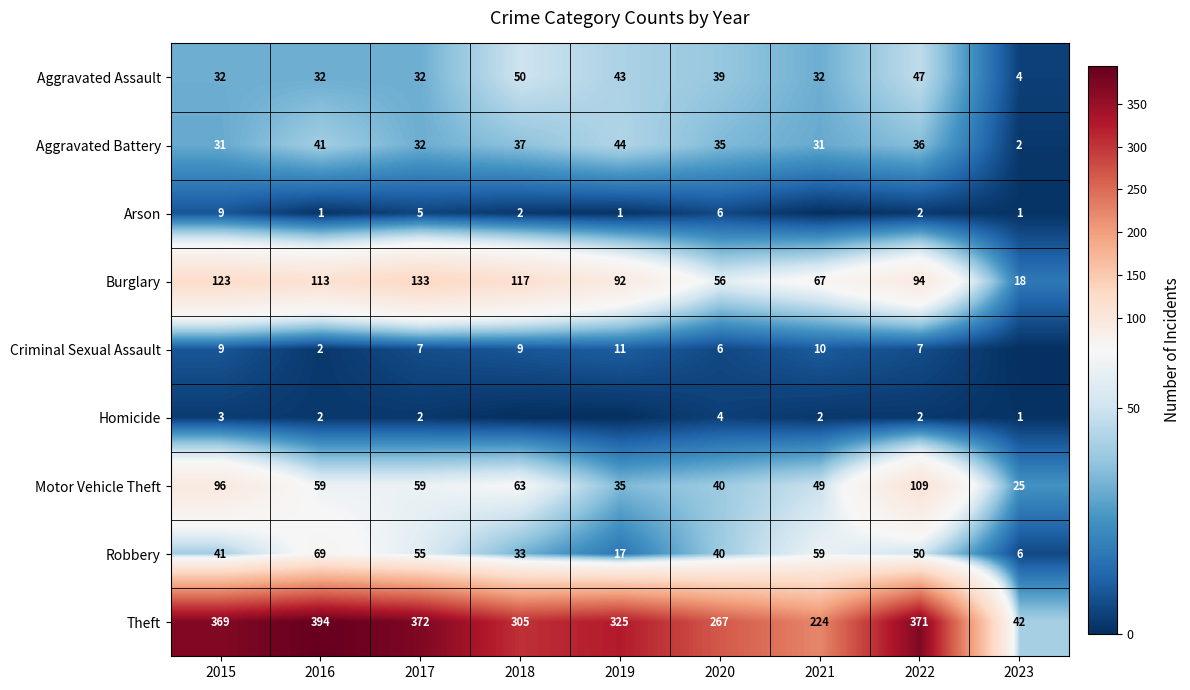

What is the difference between the highest and lowest values at 2015?

366